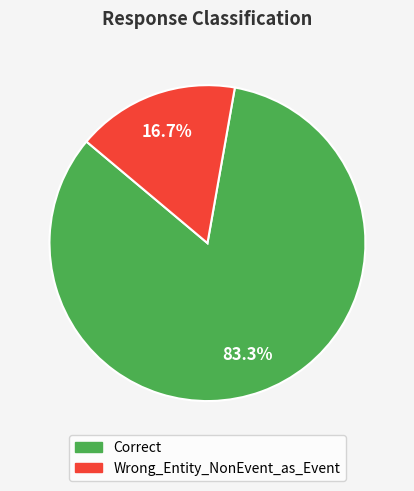

Rank the categories by value from highest to lowest.

Correct, Wrong_Entity_NonEvent_as_Event